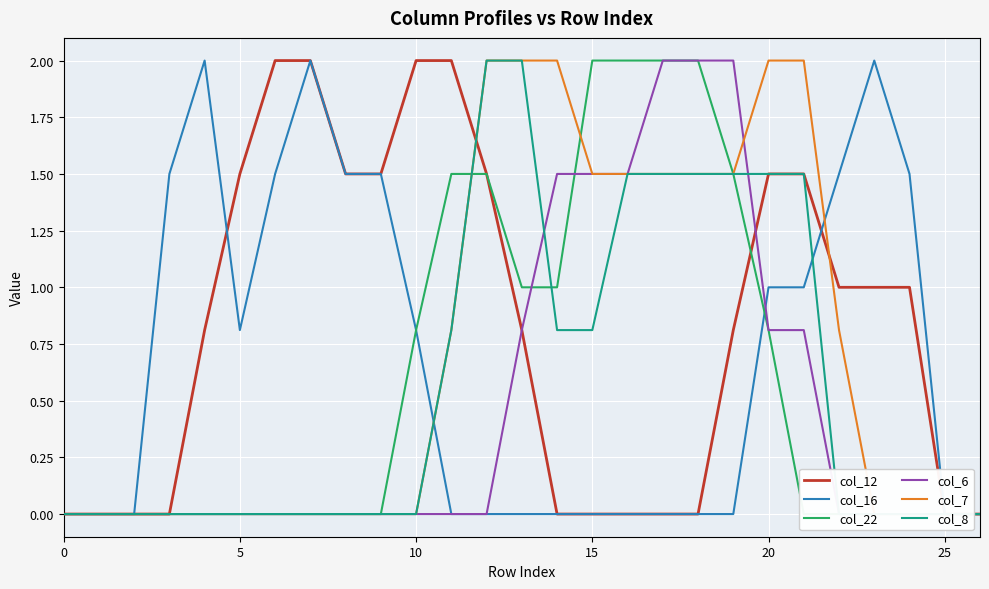

How many lines are shown in the chart?

6